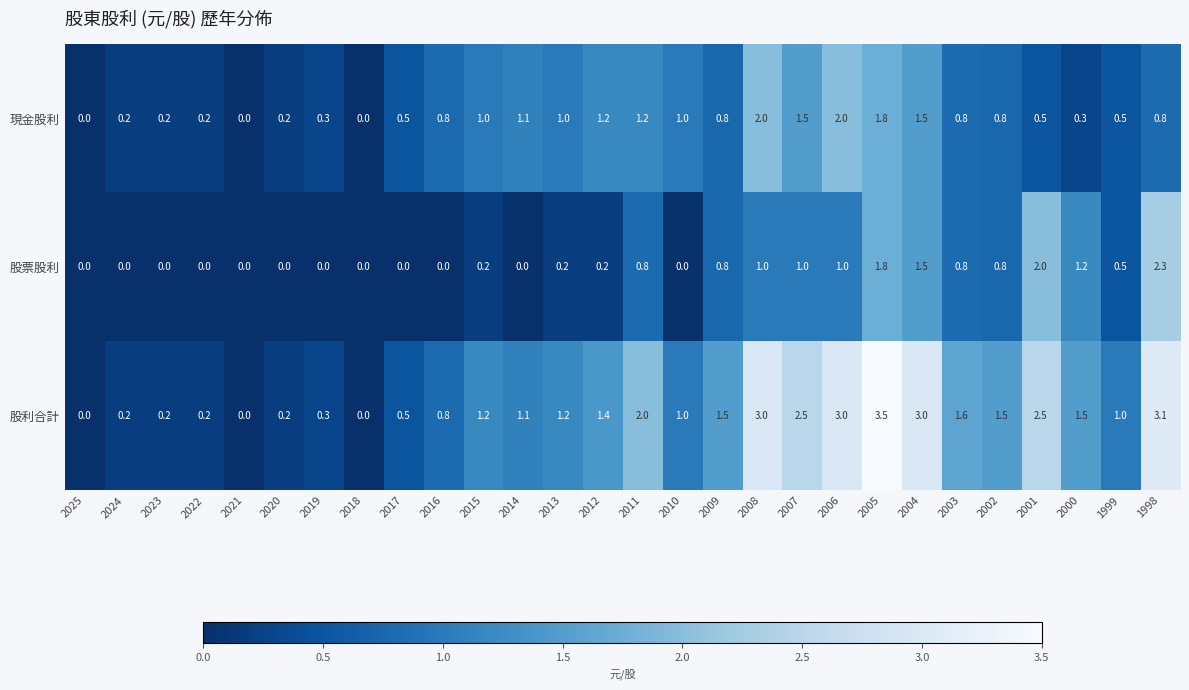

Which series has the largest total across all categories?

股利合計